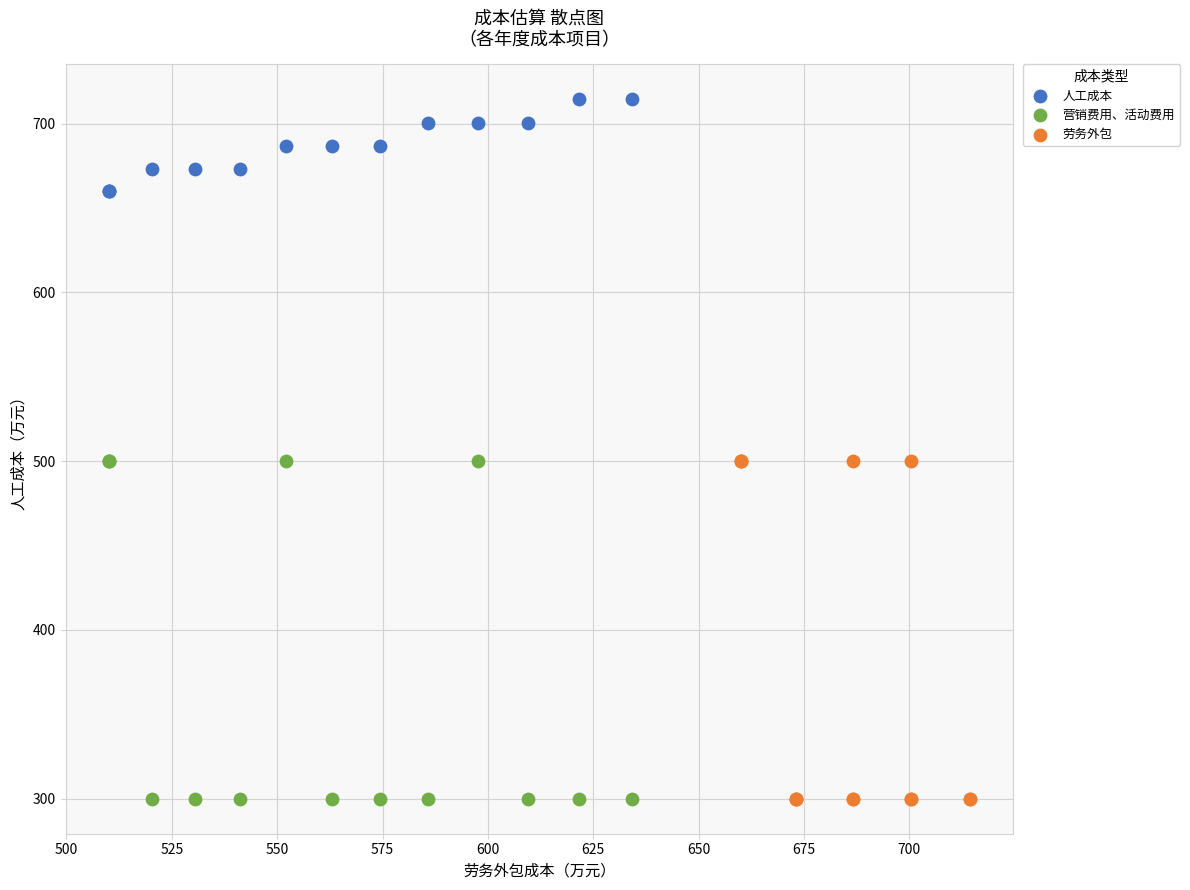

Which series contains the highest Y value?

人工成本